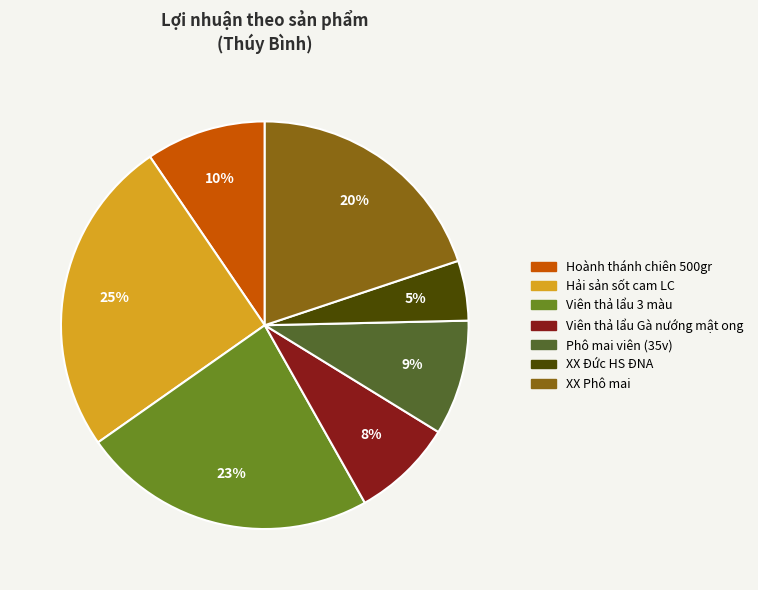

Does XX Đức HS ĐNA account for over 50% of the chart?

No